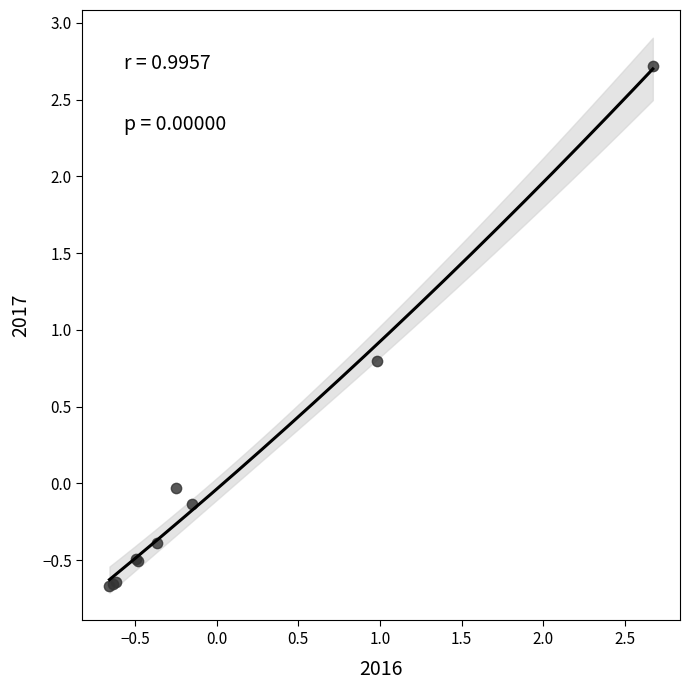

What Y value in the scatter plot is closest to 1?

0.8